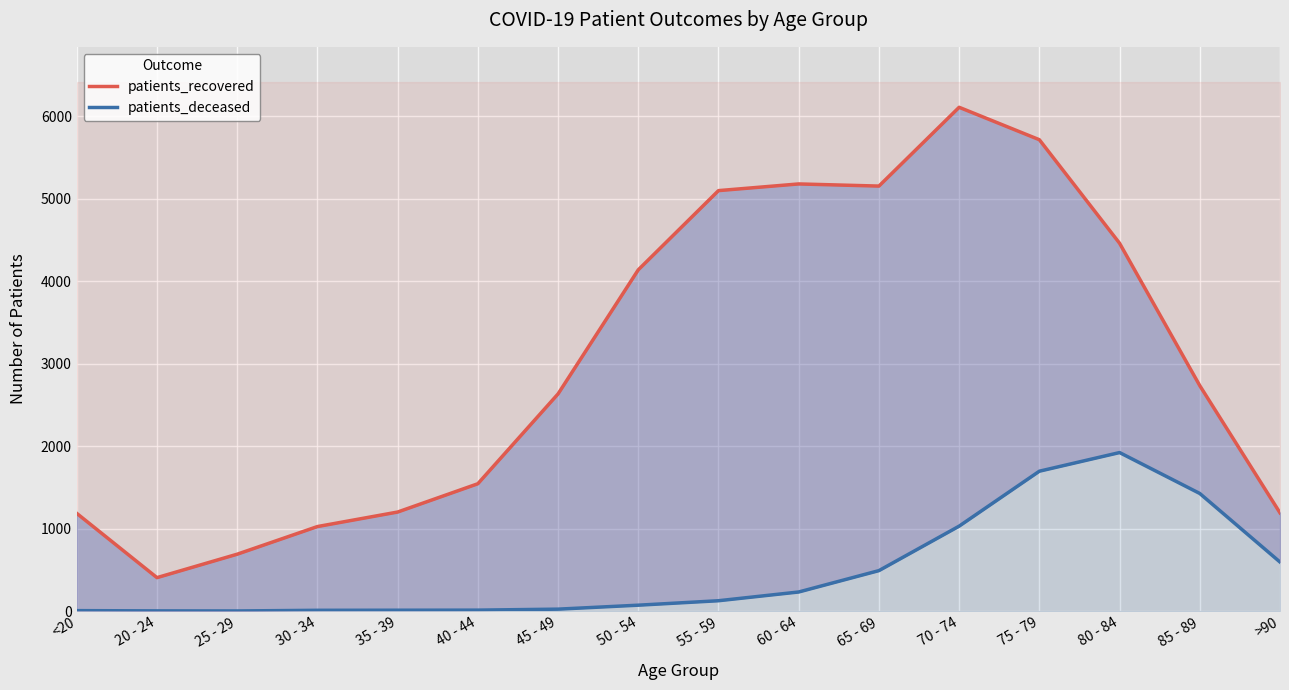

How many categories are shown in the chart?

16